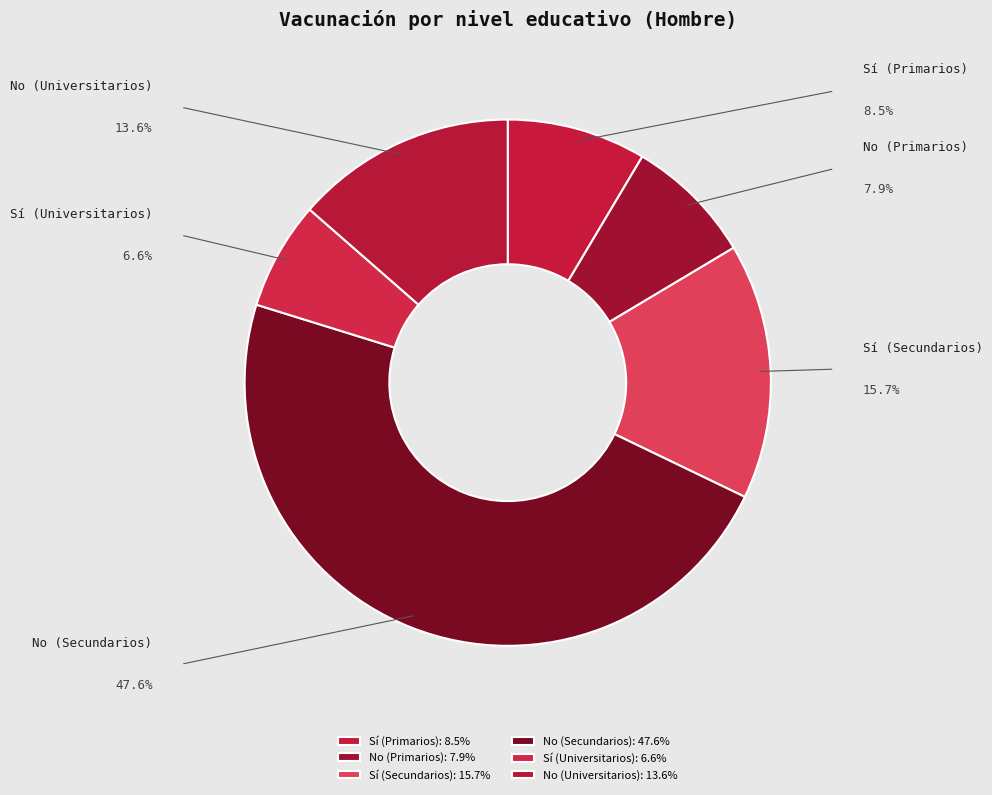

How many slices are in this pie chart?

6